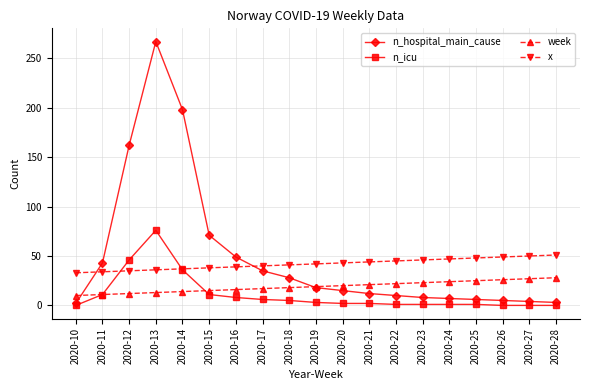

How many data points does each series have?

19